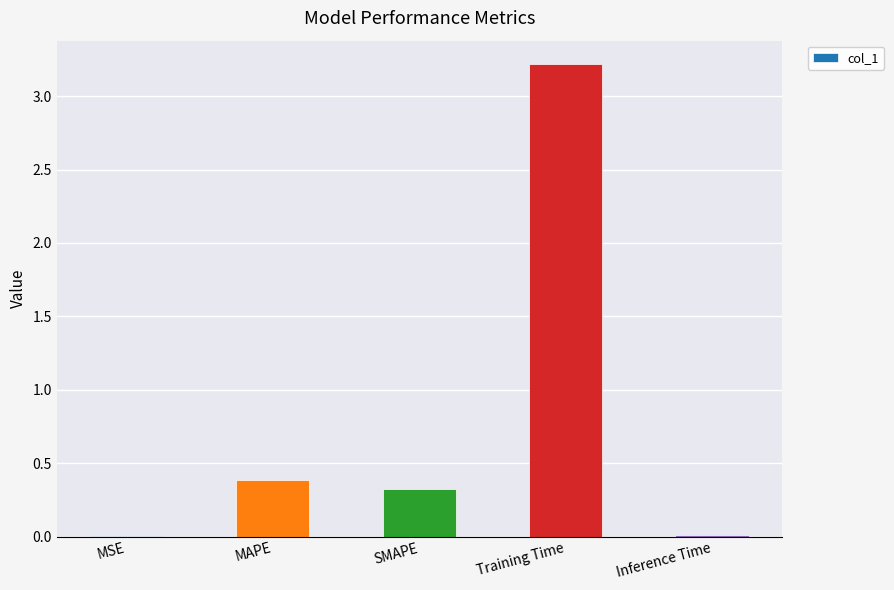

Where is the data nearest to the value 1?

MAPE